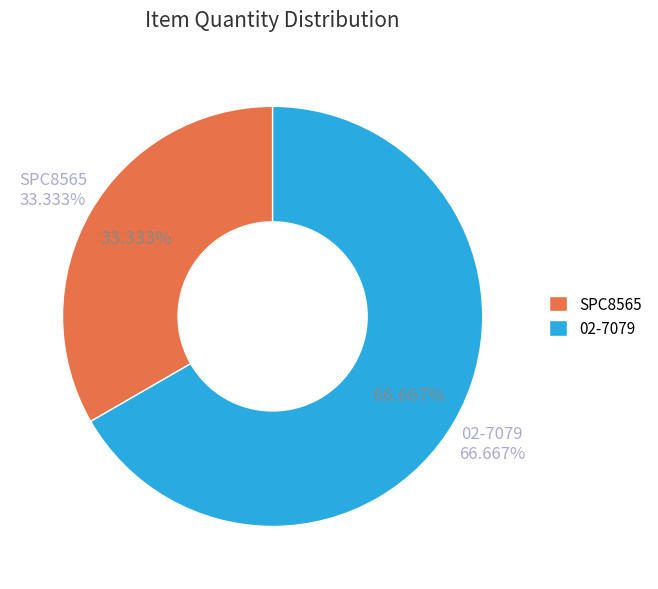

Which category has the biggest portion of the pie?

02-7079